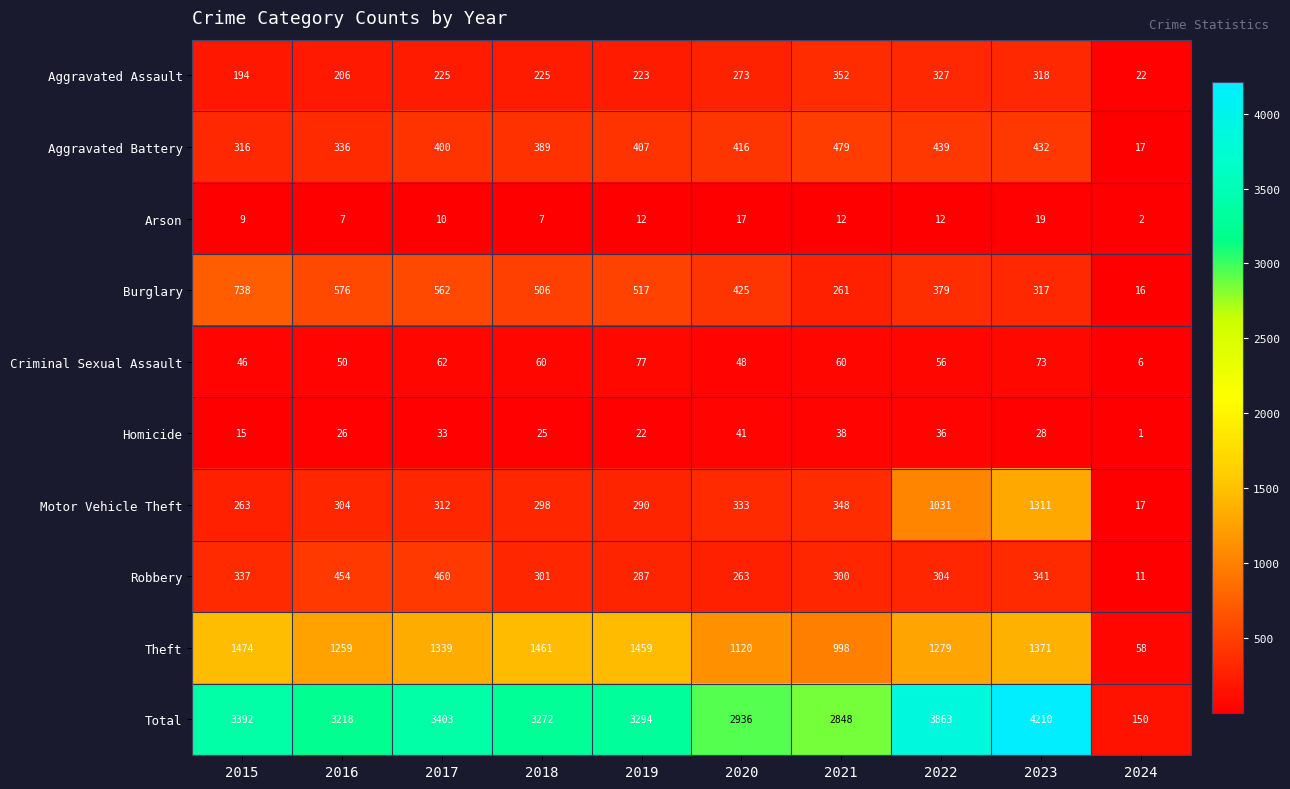

What is the average value of the Arson series?

11